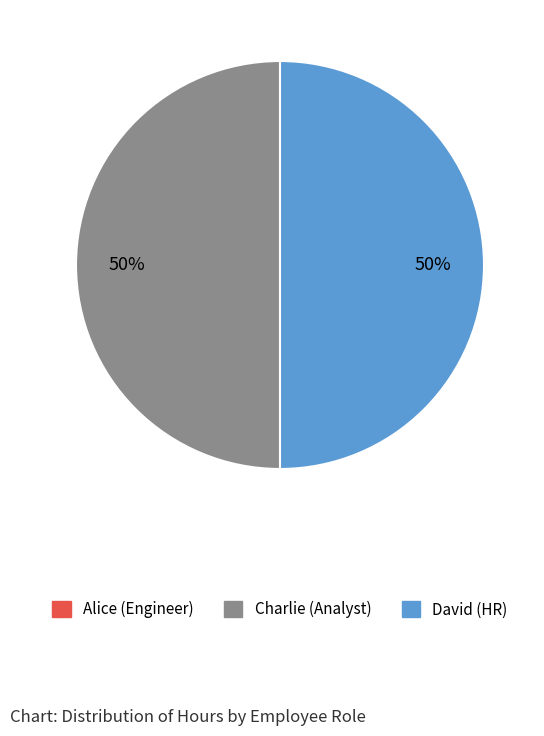

The David (HR) slice represents 50% of the pie. True or false?

True